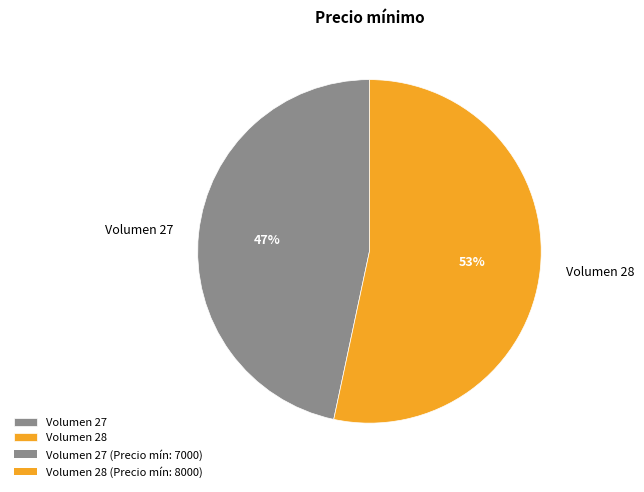

What is the majority slice?

Volumen 28